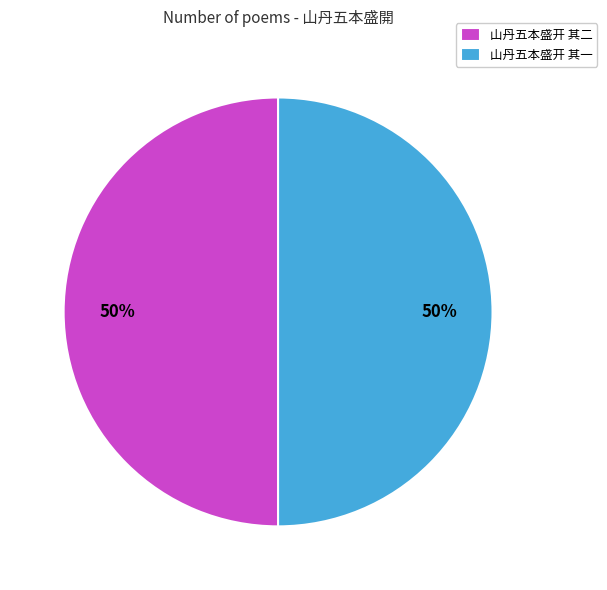

Combined, do 山丹五本盛开 其二 and 山丹五本盛开 其一 account for over 50%?

Yes